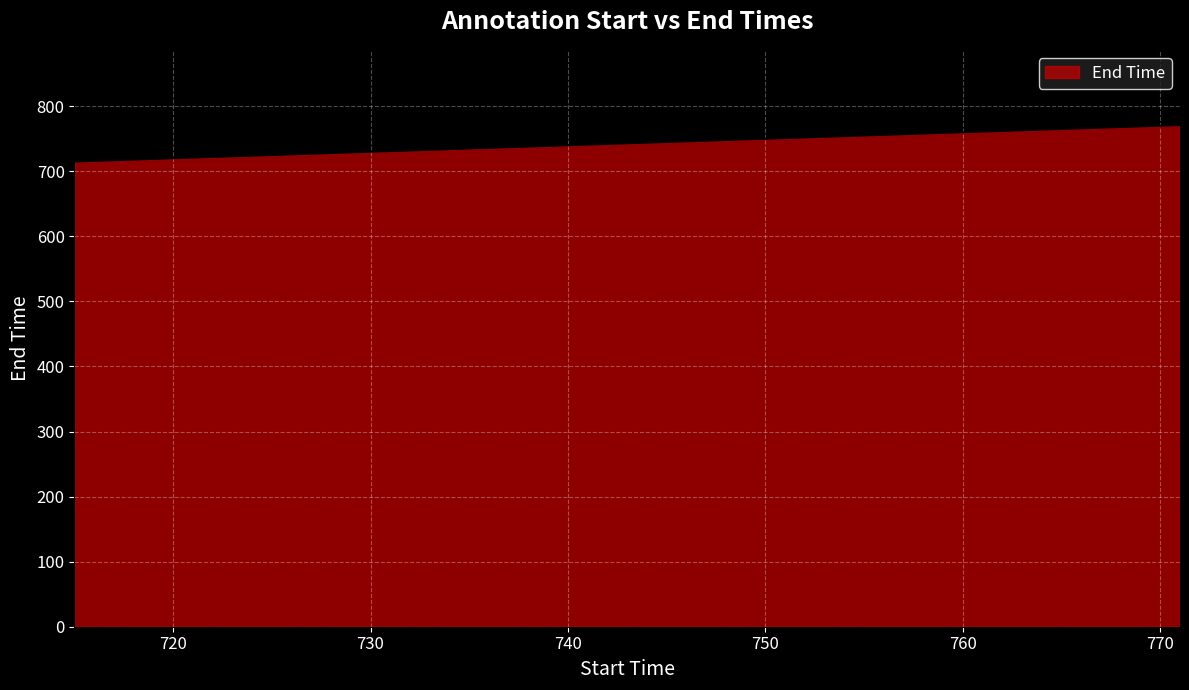

What is the greatest value displayed?

771